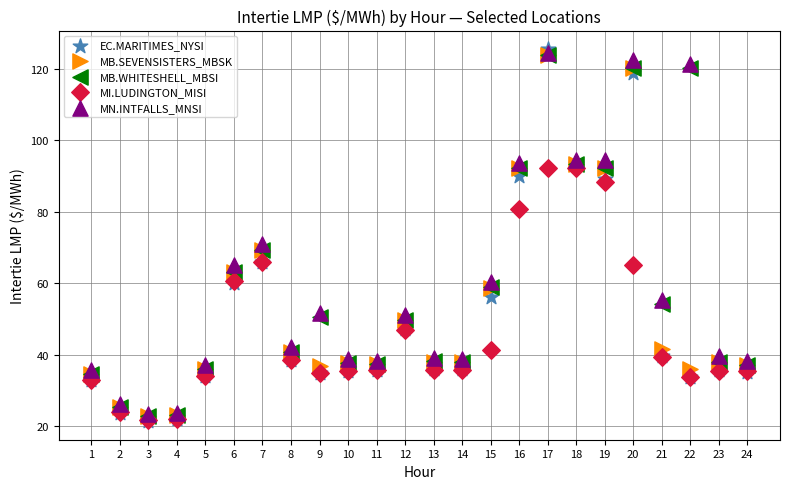

In the MB.SEVENSISTERS_MBSK series, what Y value is closest to 73?

69.3